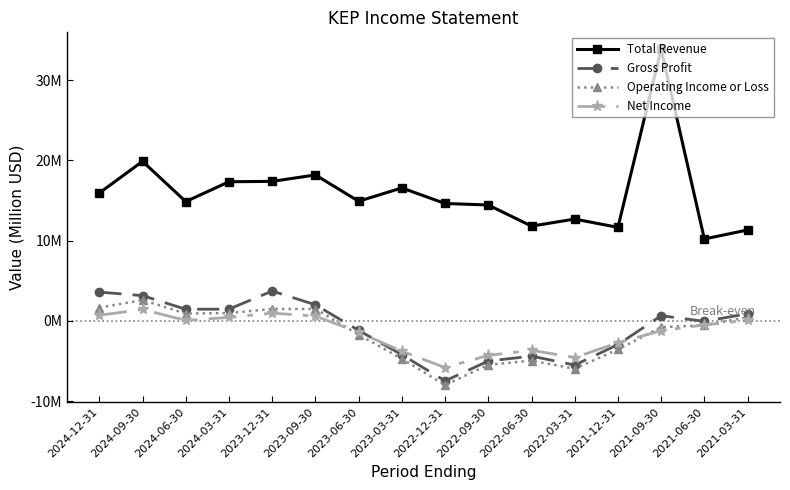

What is the sum of all Total Revenue values?

255.6